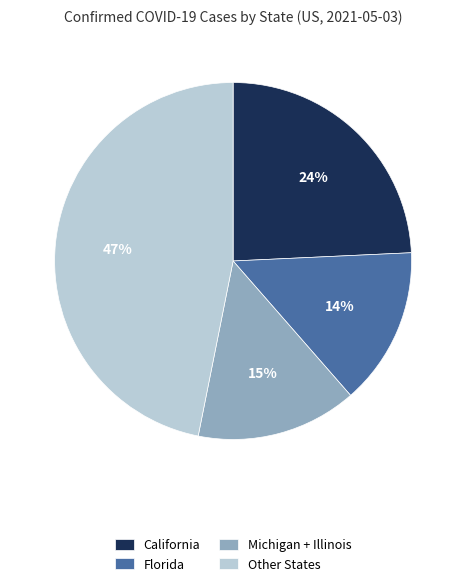

Which slice is the largest?

Other States